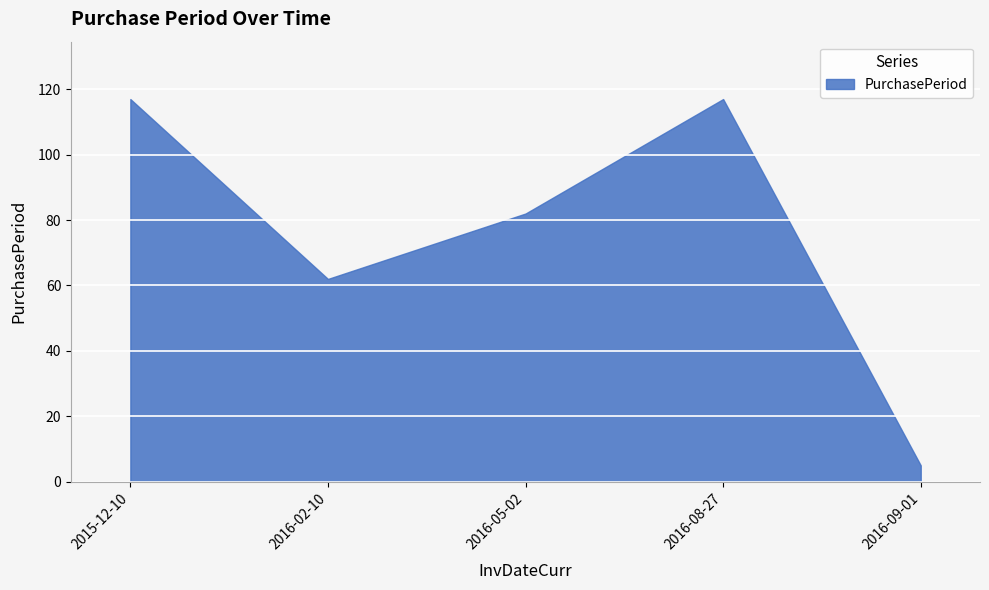

What is the approximate value at 2015-12-10, to the nearest 50?

100